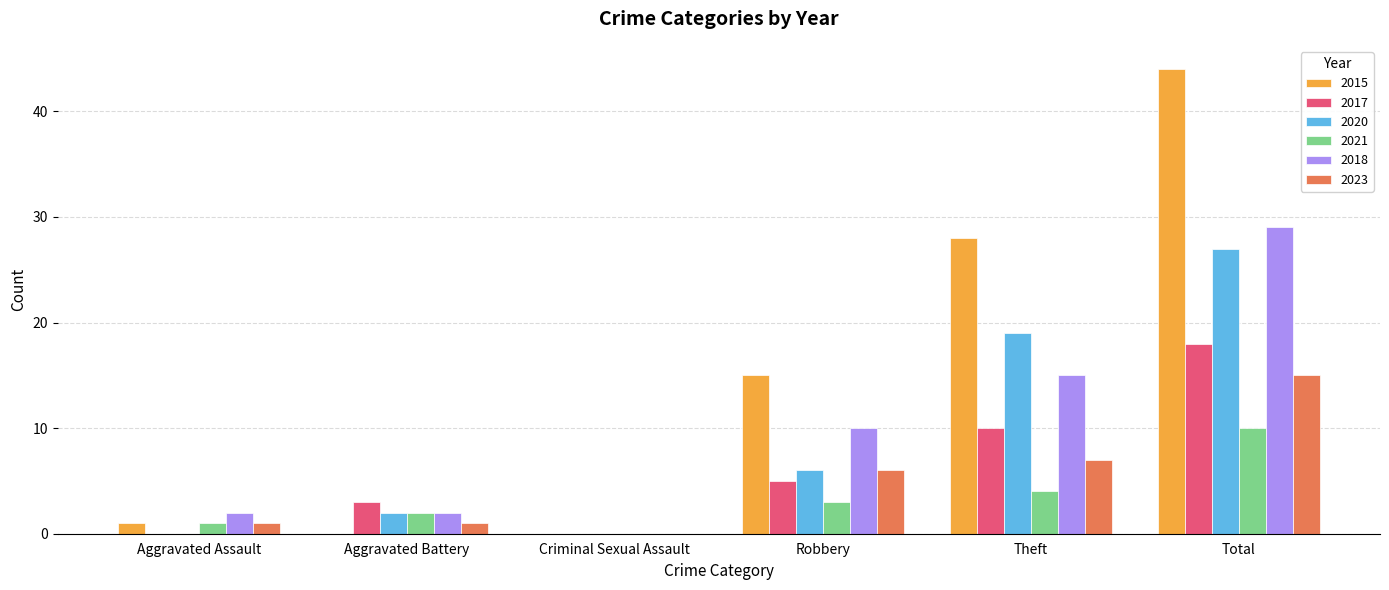

The value of 2020 at Criminal Sexual Assault is 0. True or false?

True